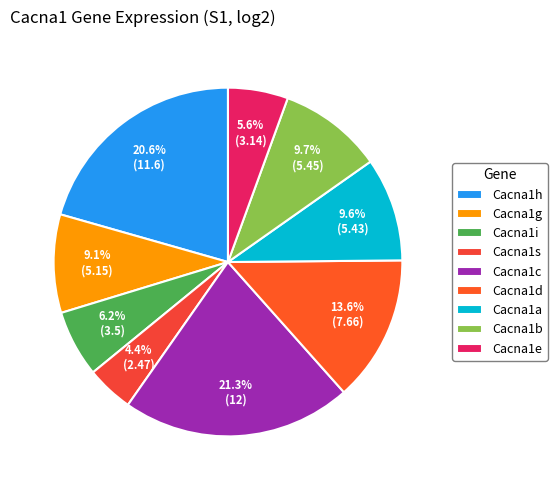

Is there any slice that represents more than half of the pie?

No